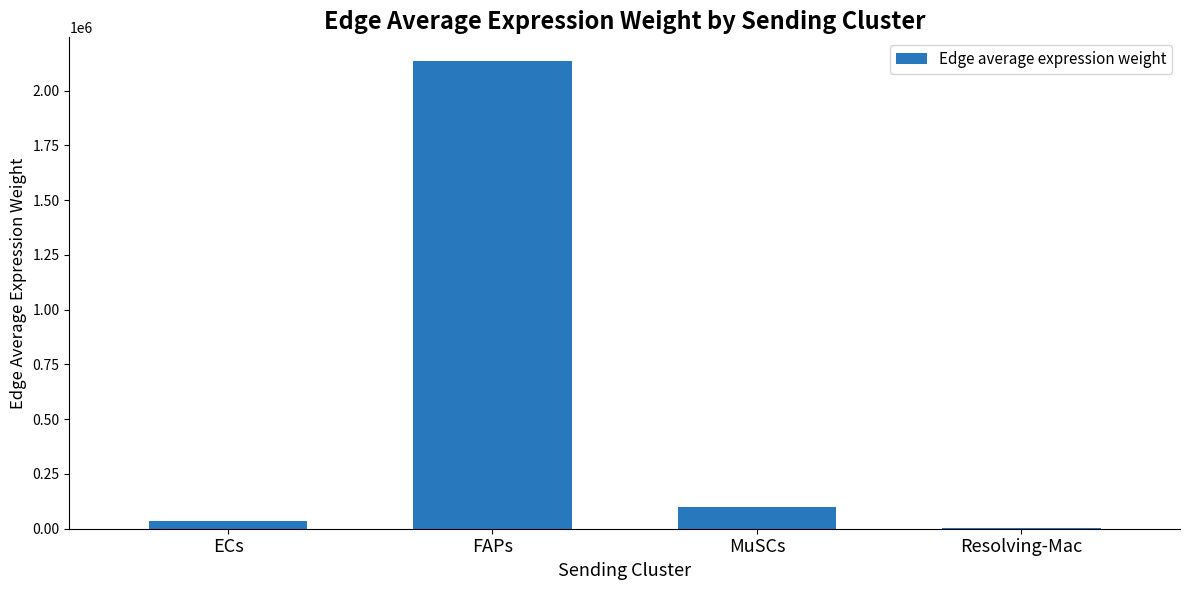

Are the bars grouped side by side (vs. stacked)?

No